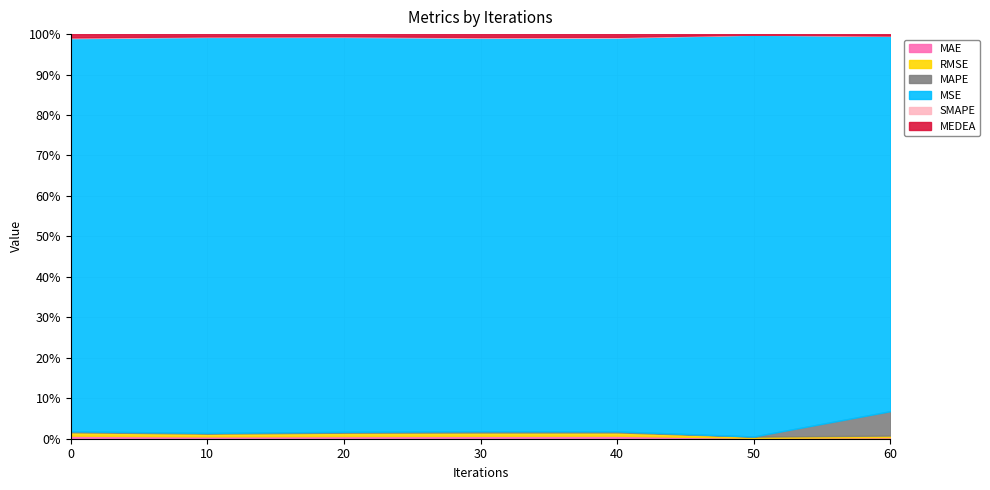

True or false: MSE and MAE cross at least once.

False